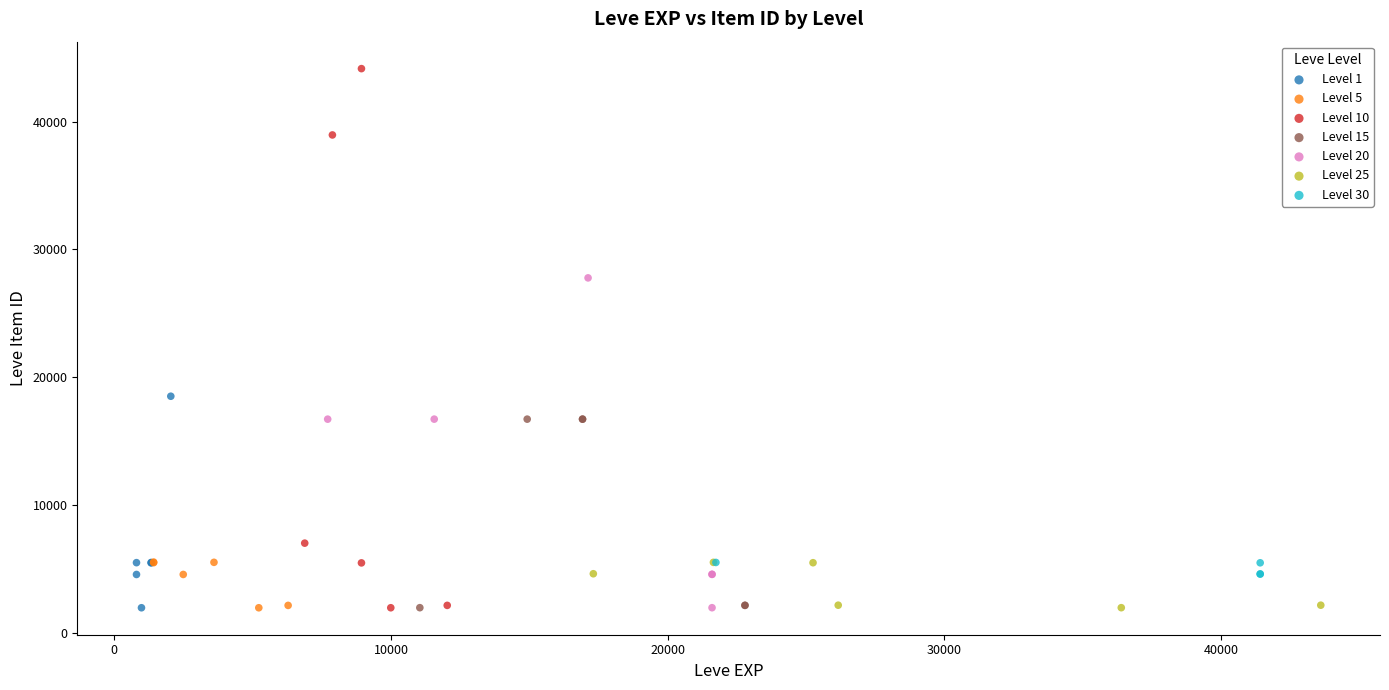

Which series has the widest spread of Y values?

Level 10